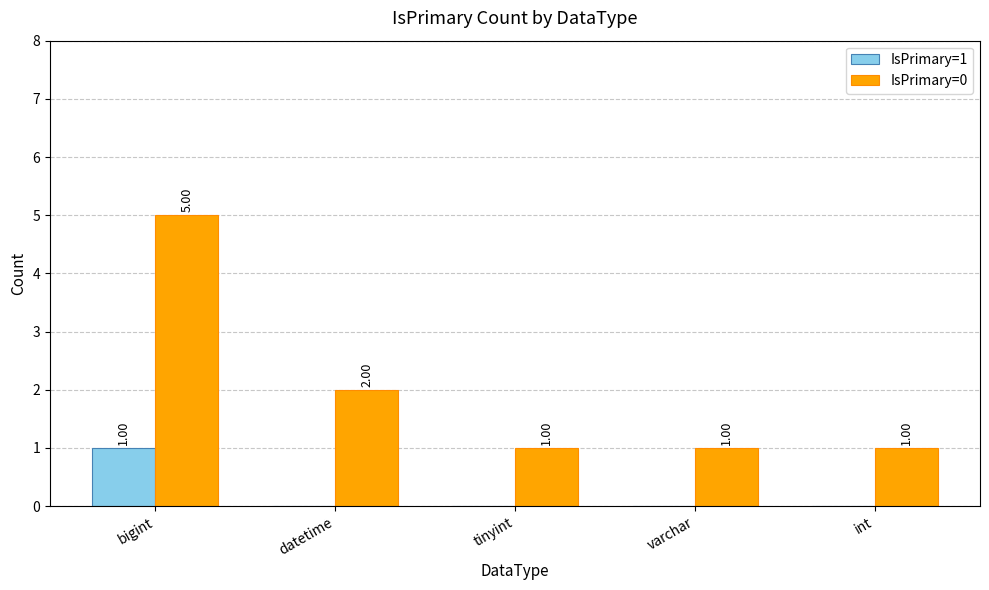

What value does the IsPrimary=0 series have at datetime?

2